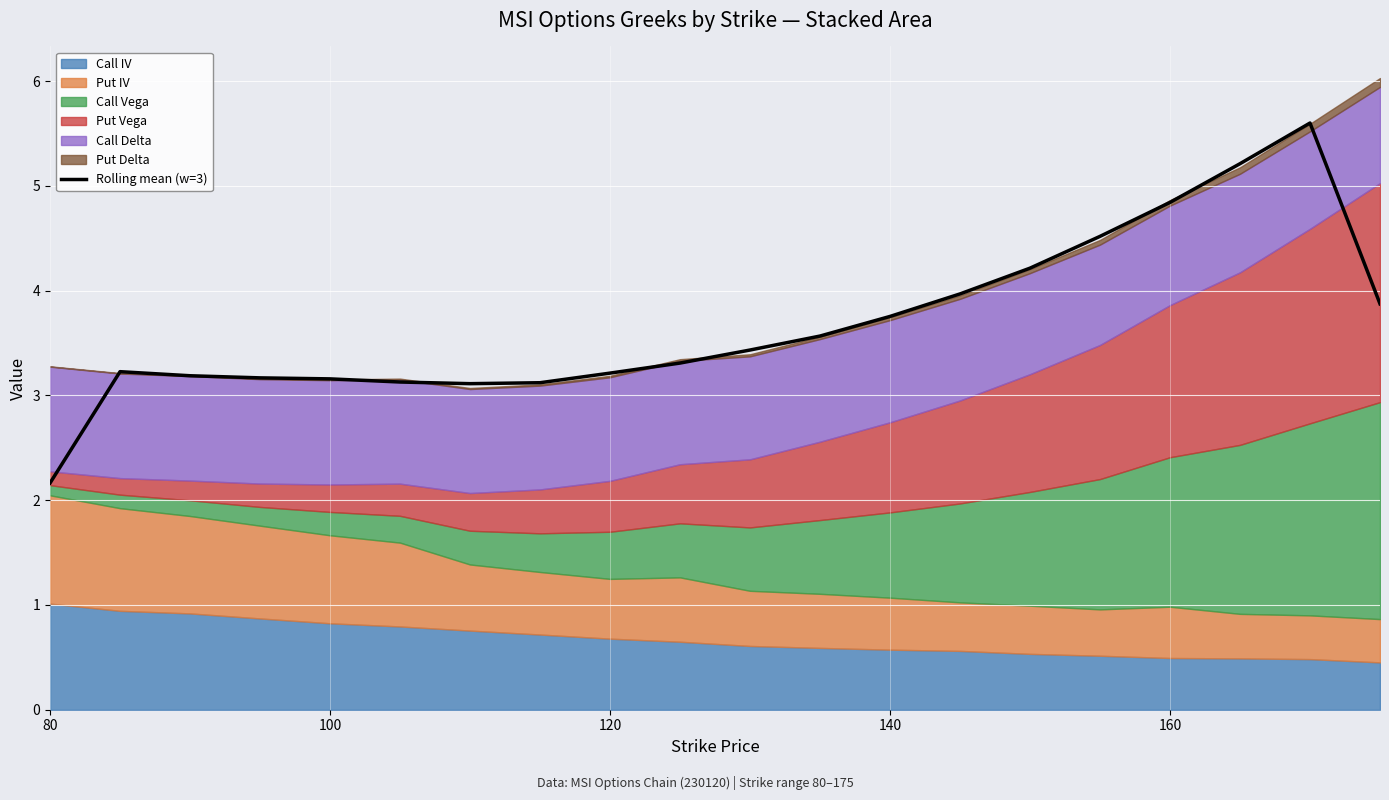

What is the lowest value of the Rolling mean (w=3) series?

2.2